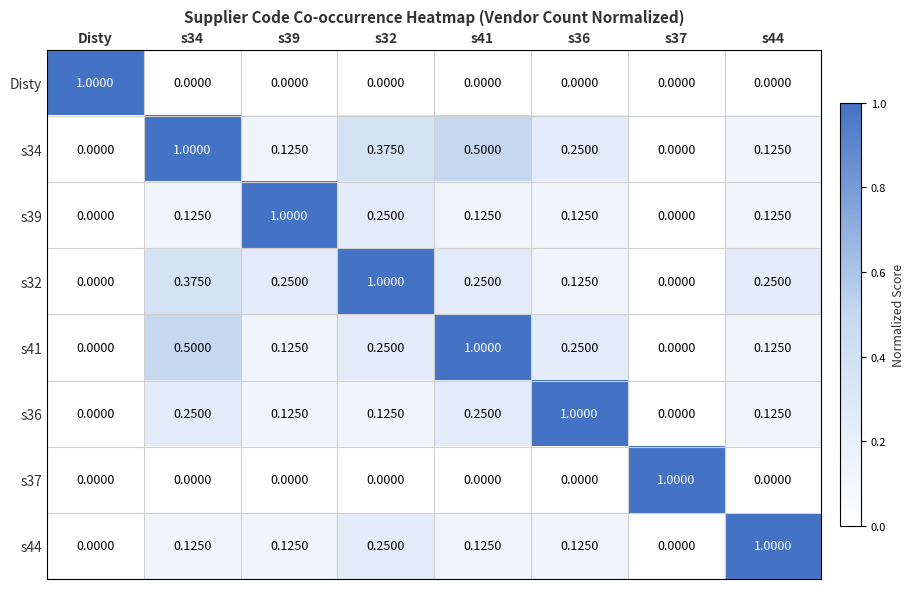

How many values in s34 are above zero?

6